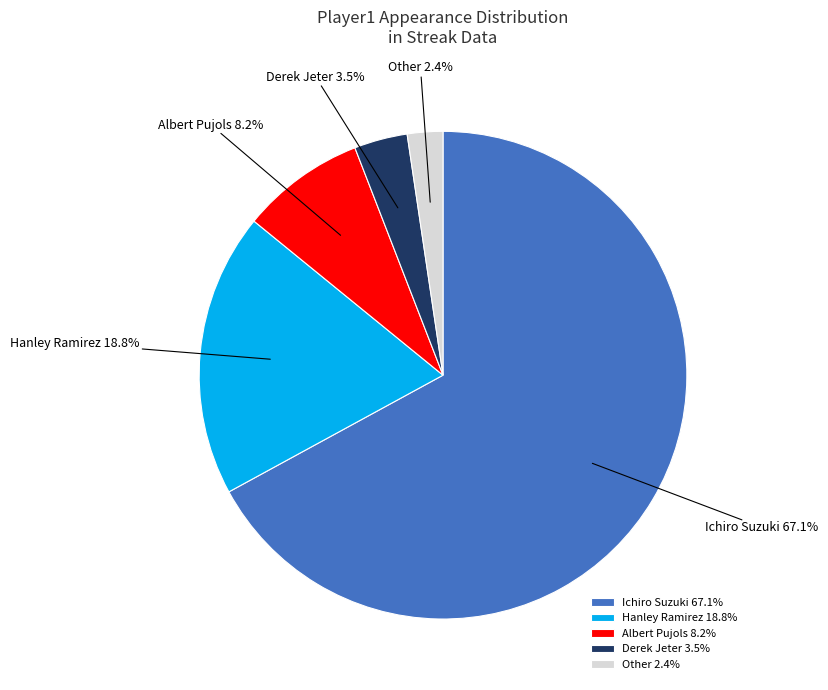

The Other slice represents 2% of the pie. True or false?

True